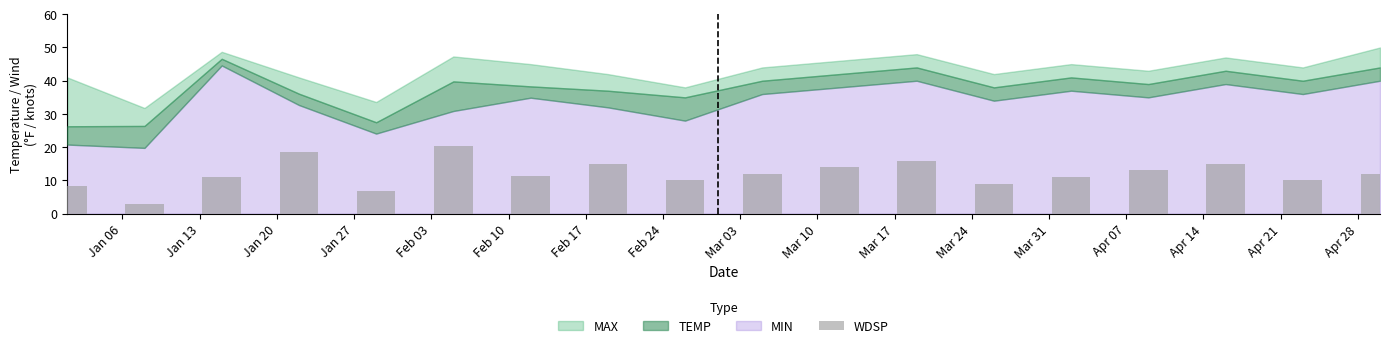

What is the value of the 11th bar from the left?

14.0